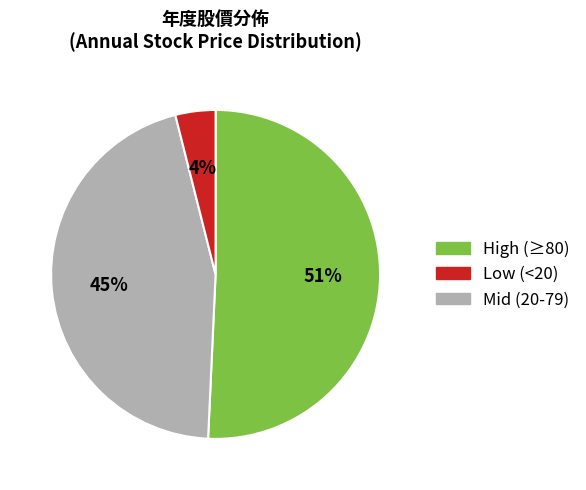

To the nearest percent, what is the difference between the largest and smallest slice percentages?

47%